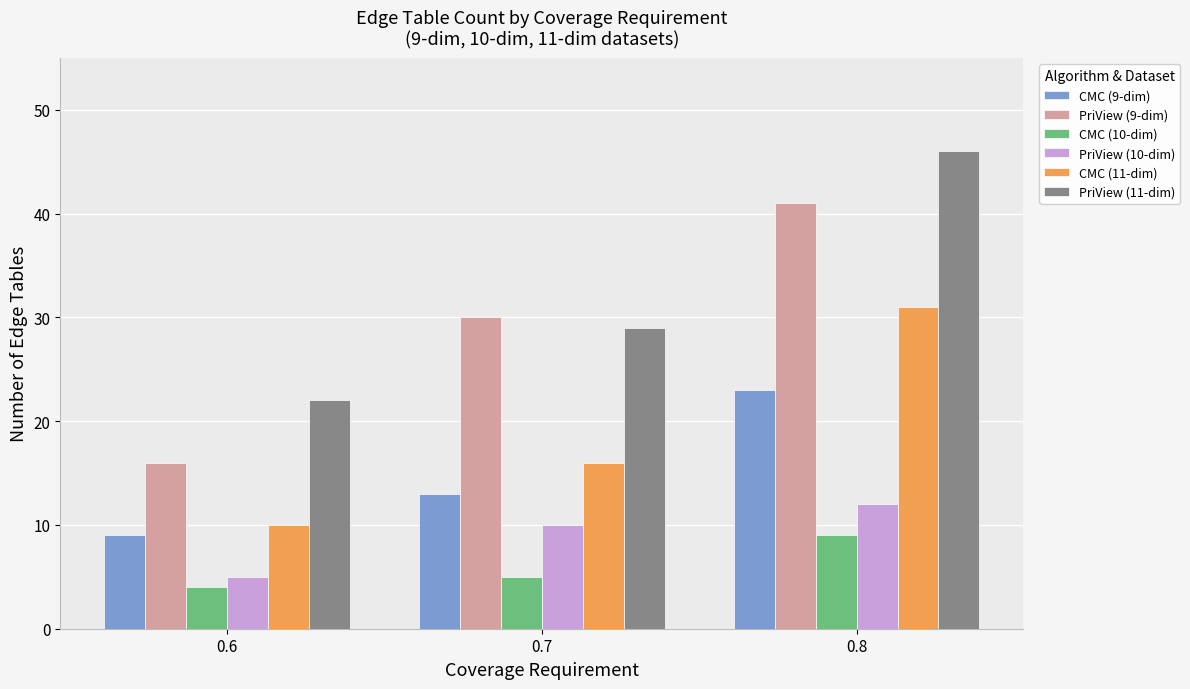

Which label corresponds to the smallest value in the chart?

0.6